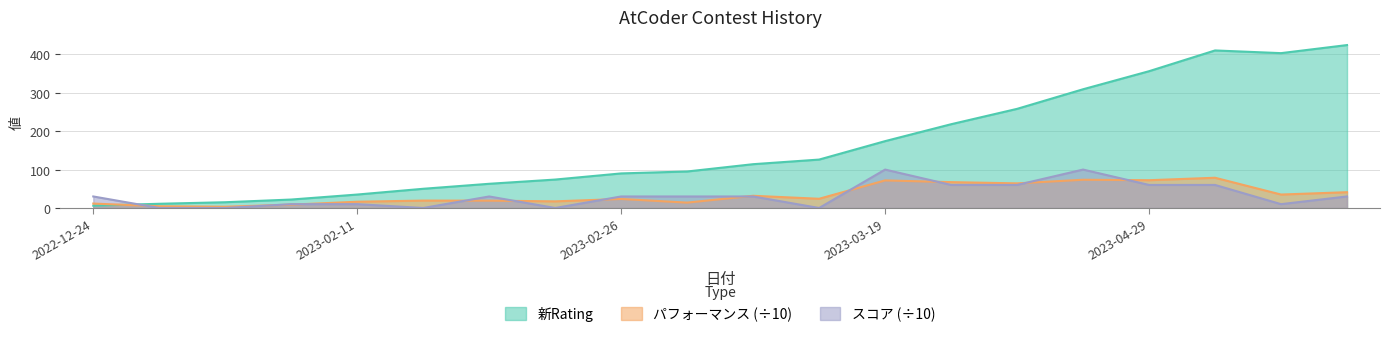

The スコア series shows 50.6 at 2022-12-24. True or false?

False